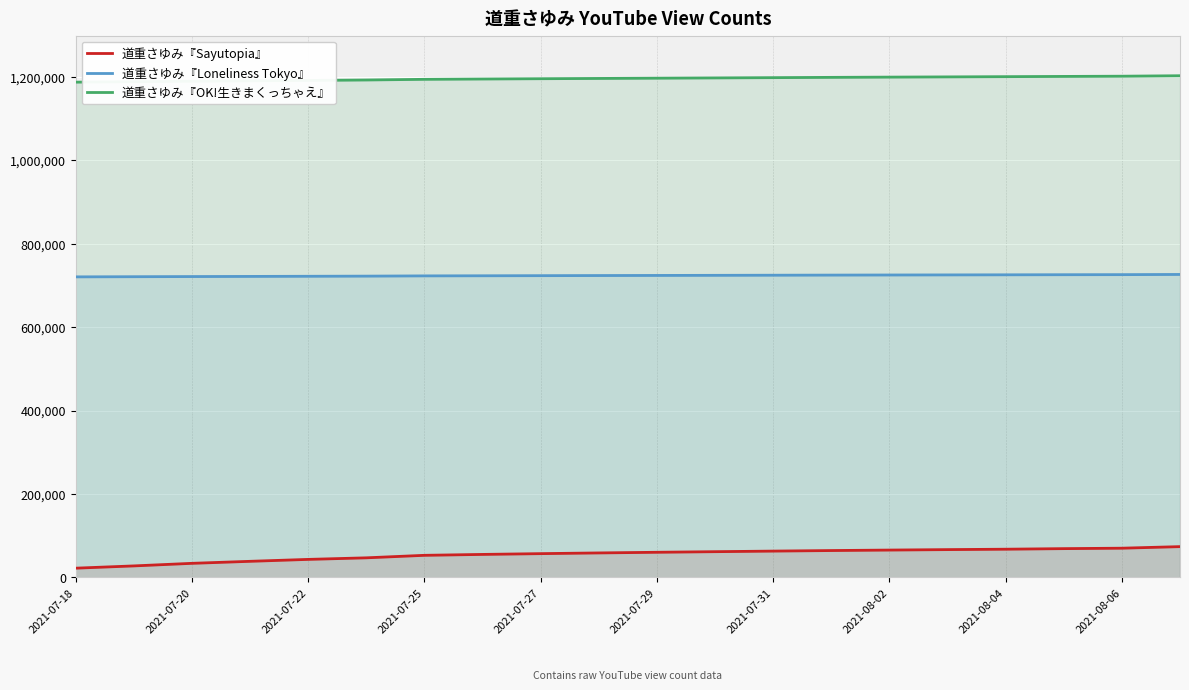

Is the value of 道重さゆみ『Loneliness Tokyo』 at 15 greater than the value of 道重さゆみ『OK!生きまくっちゃえ』 at 11?

No